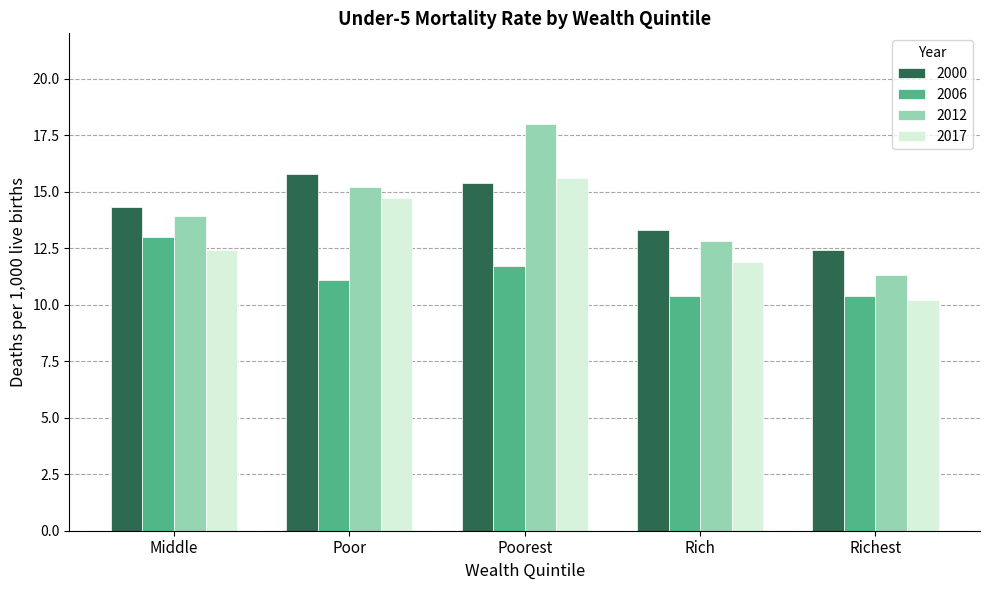

How many data points in 2000 are less than 14?

2